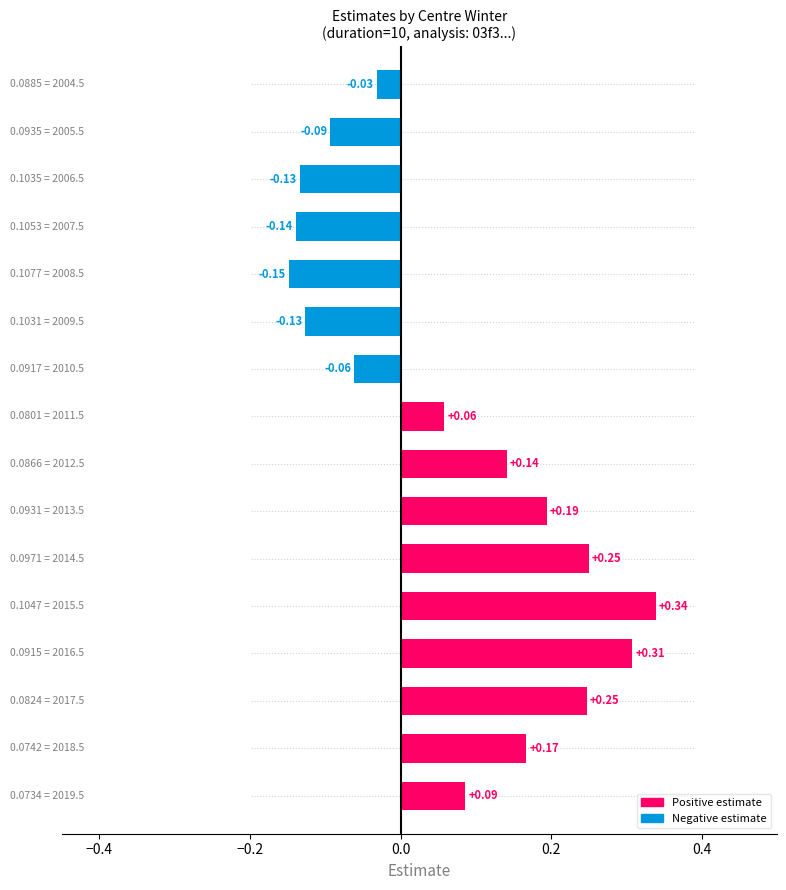

How many distinct data groups are displayed?

1